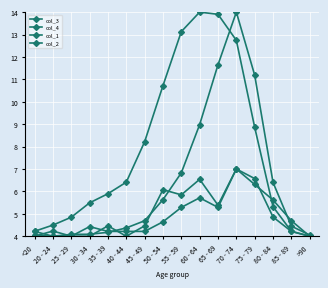

How many values in the col_3 series exceed 6?

8